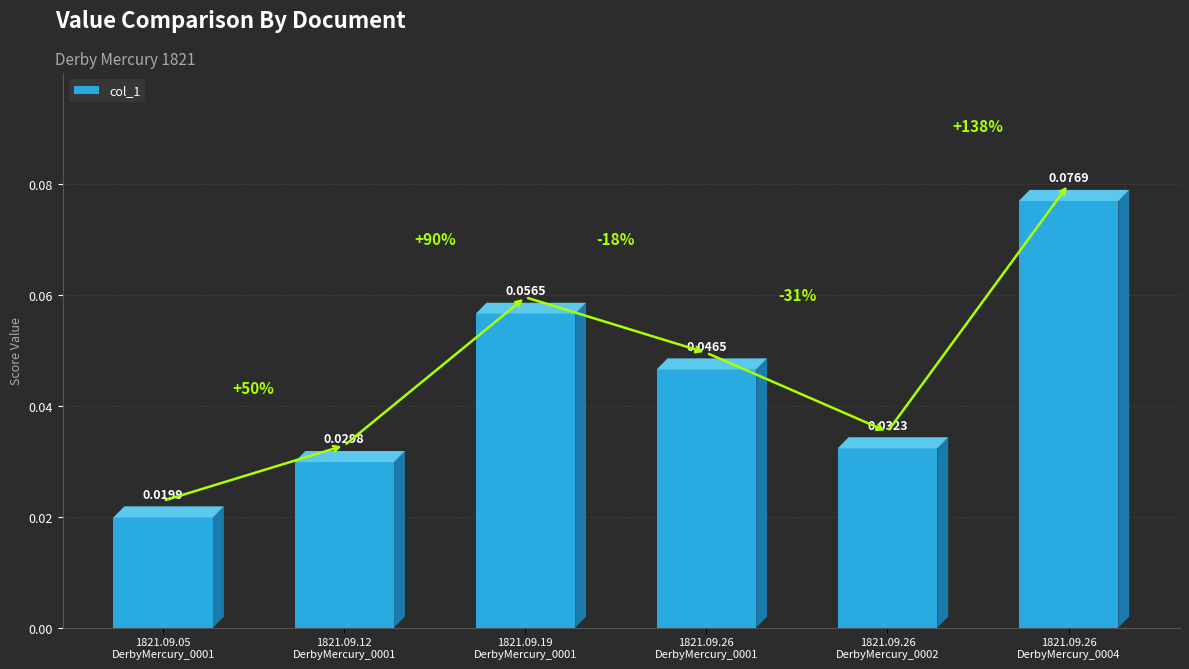

How many values are between 0 and 1?

6